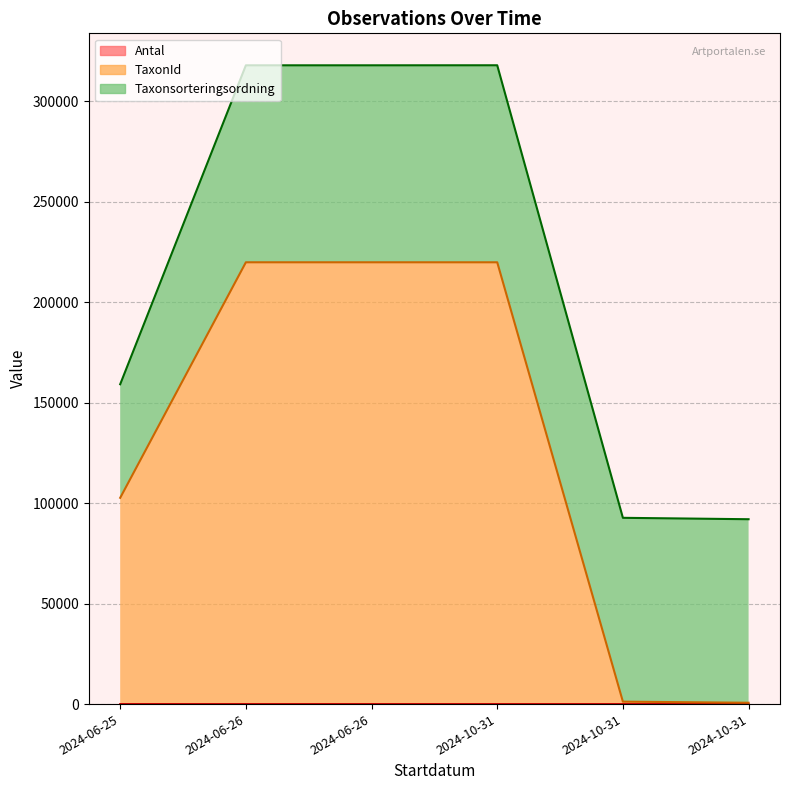

Is it true that Antal equals 10 at 2024-10-31?

True